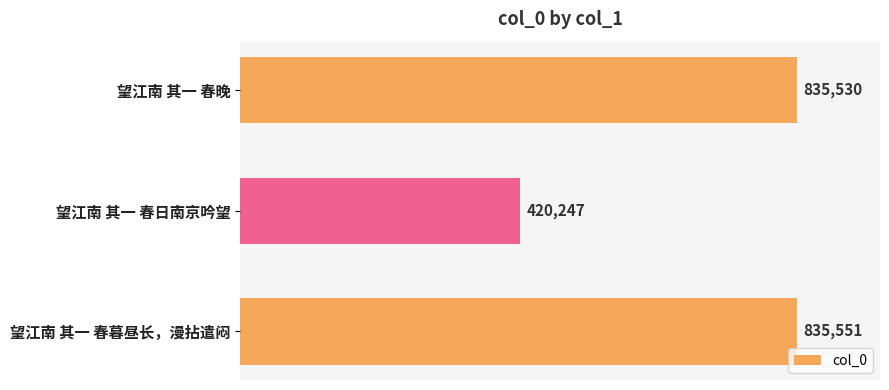

Reading bottom to top, extract all data points from this chart.

望江南 其一 春暮昼长，漫拈遣闷=835551	望江南 其一 春日南京吟望=420247	望江南 其一 春晚=835530